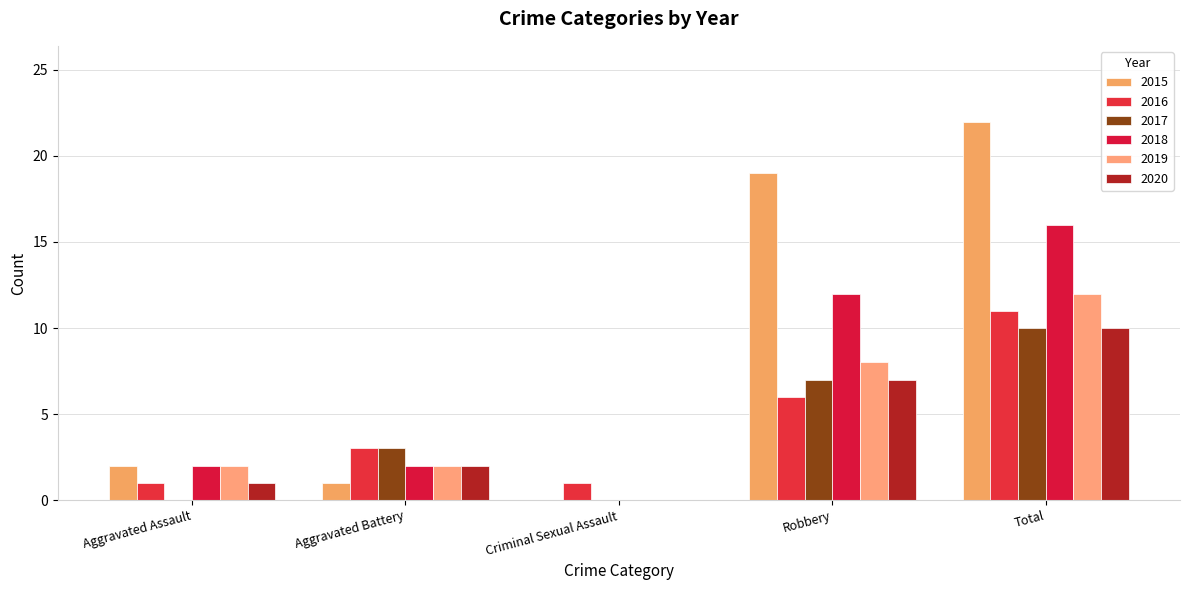

Which label corresponds to the largest value in the chart?

Total